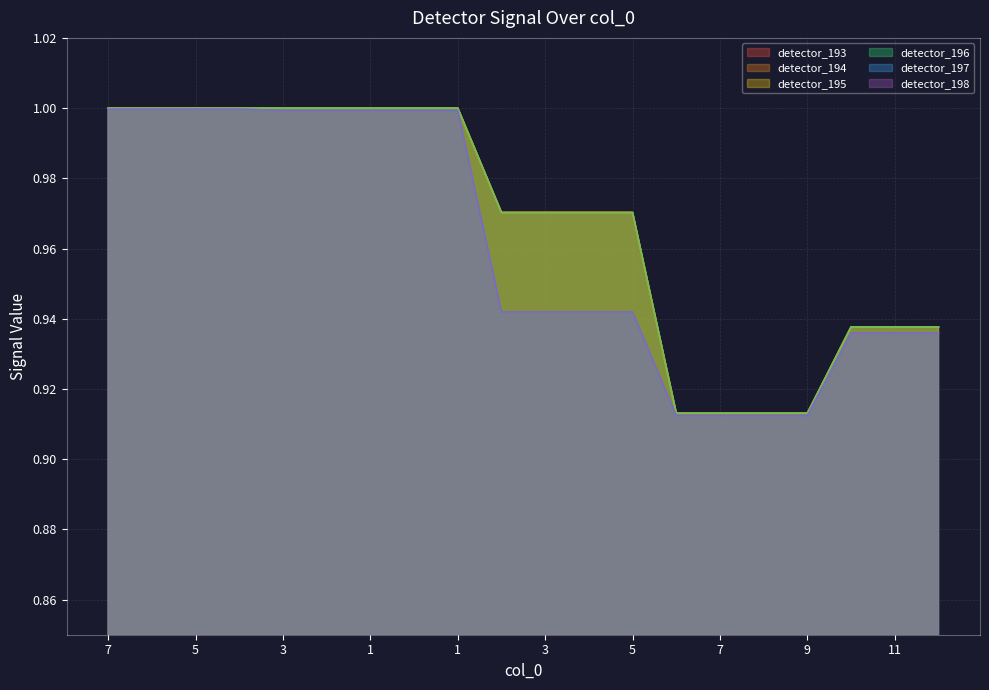

At 2, list the series in order from largest to smallest.

detector_193, detector_194, detector_195, detector_196, detector_197, detector_198